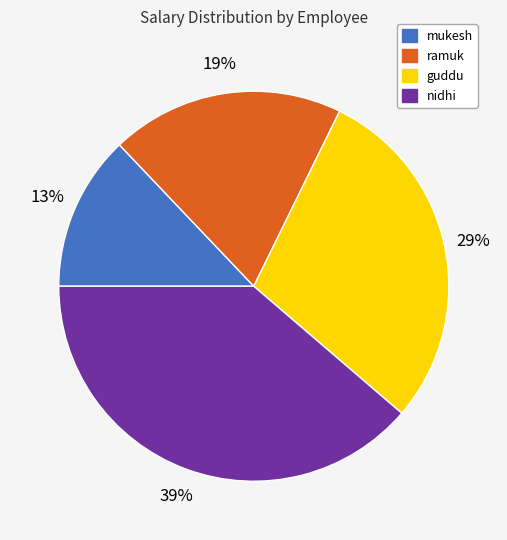

What is the ratio of the value at mukesh to the value at nidhi?

0.3